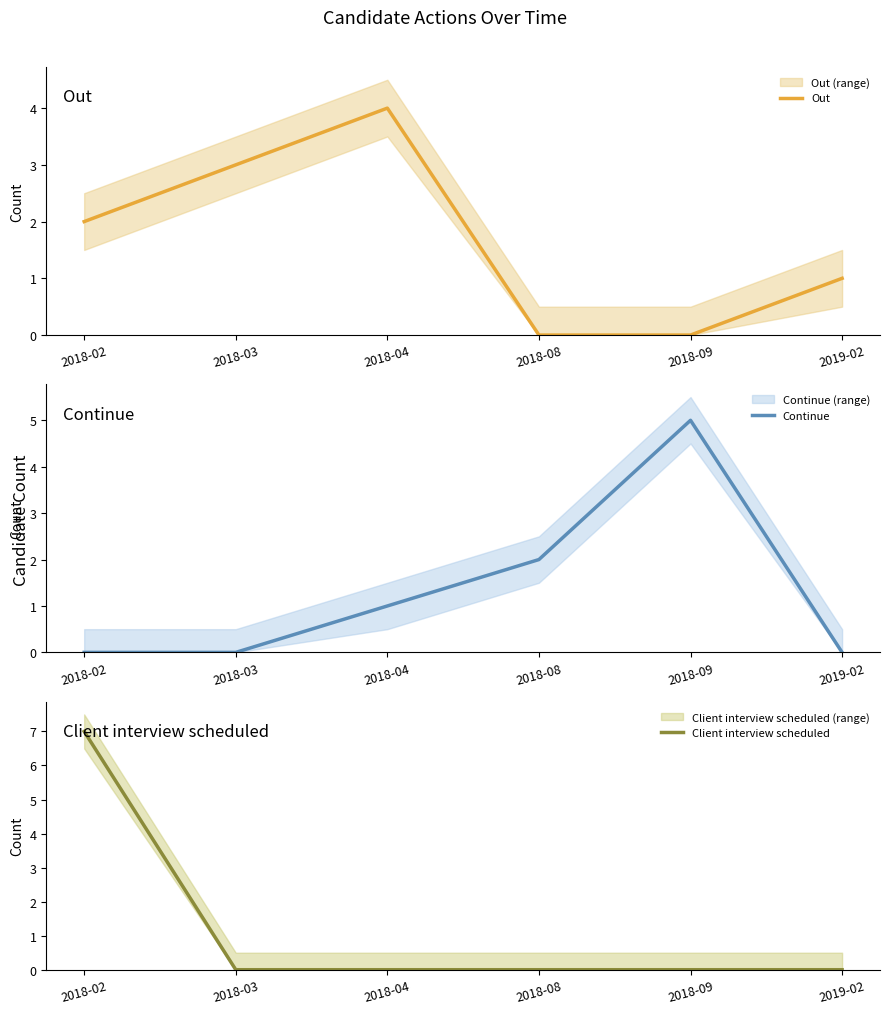

At which label does Out first exceed 2?

2018-03